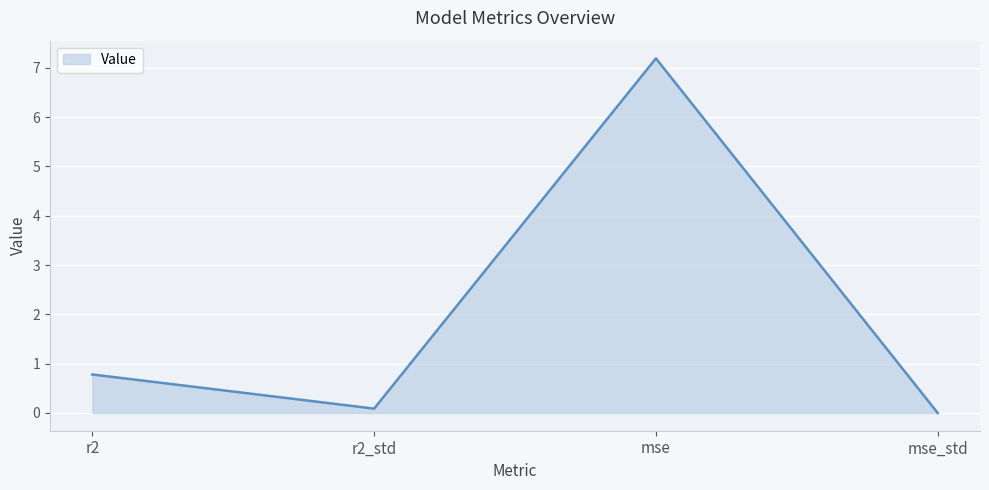

At which category does the data reach its first local valley?

r2_std